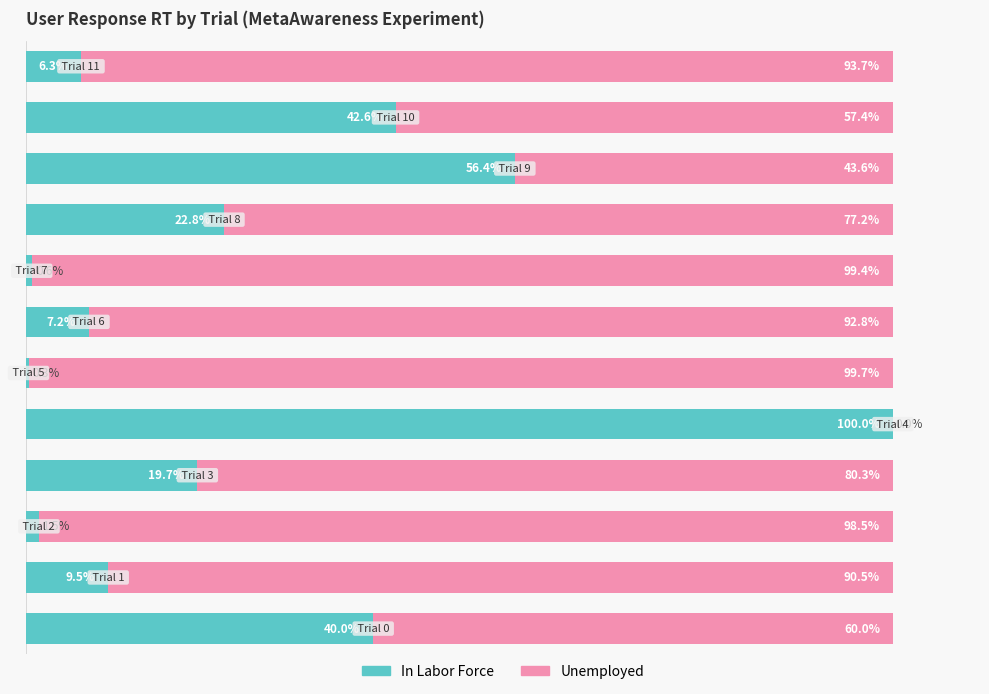

What are all the series names shown in the legend?

In Labor Force, Unemployed